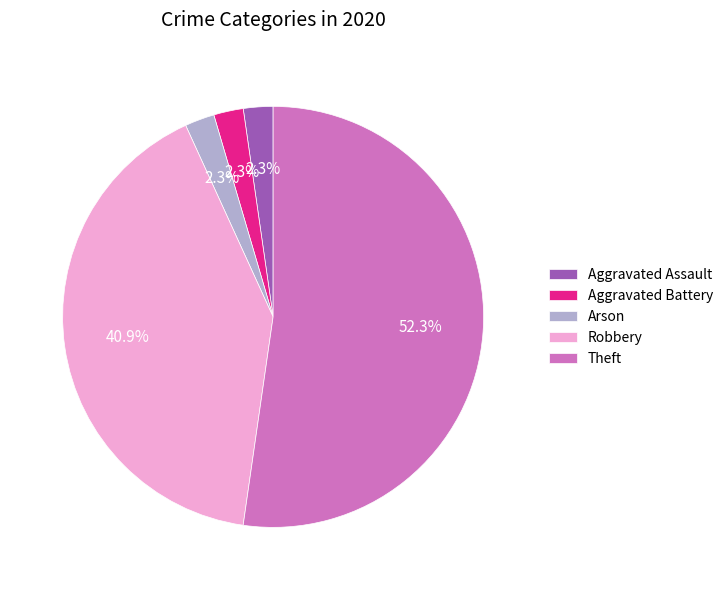

To the nearest percent, what percentage of the pie is Theft?

52%